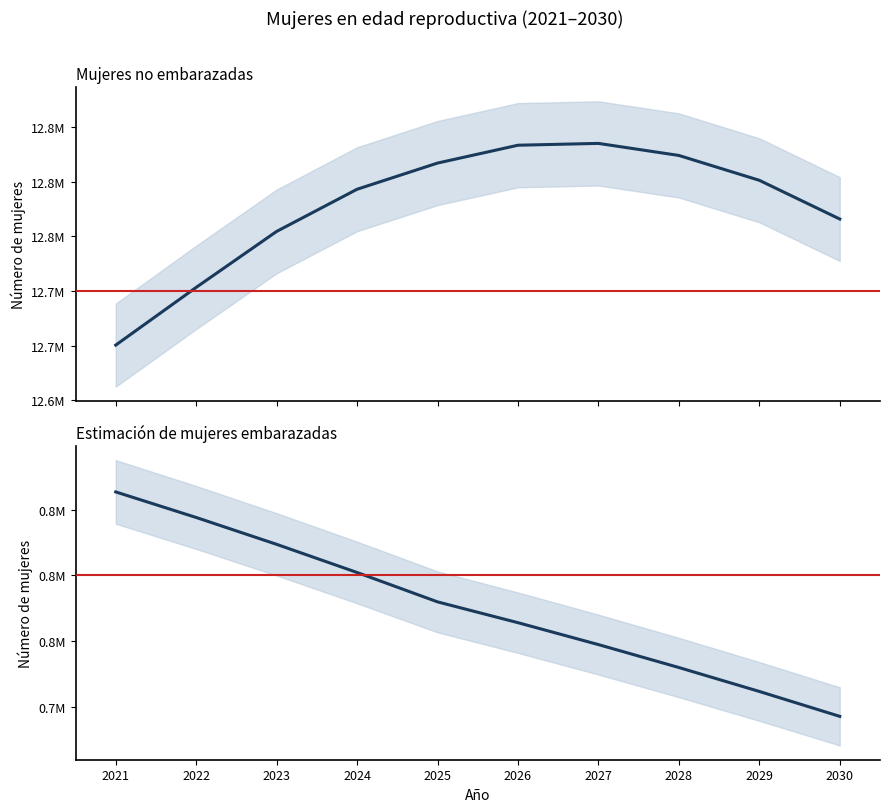

True or false: Estimación de mujeres embarazadas has more than 1 interior local peaks.

False